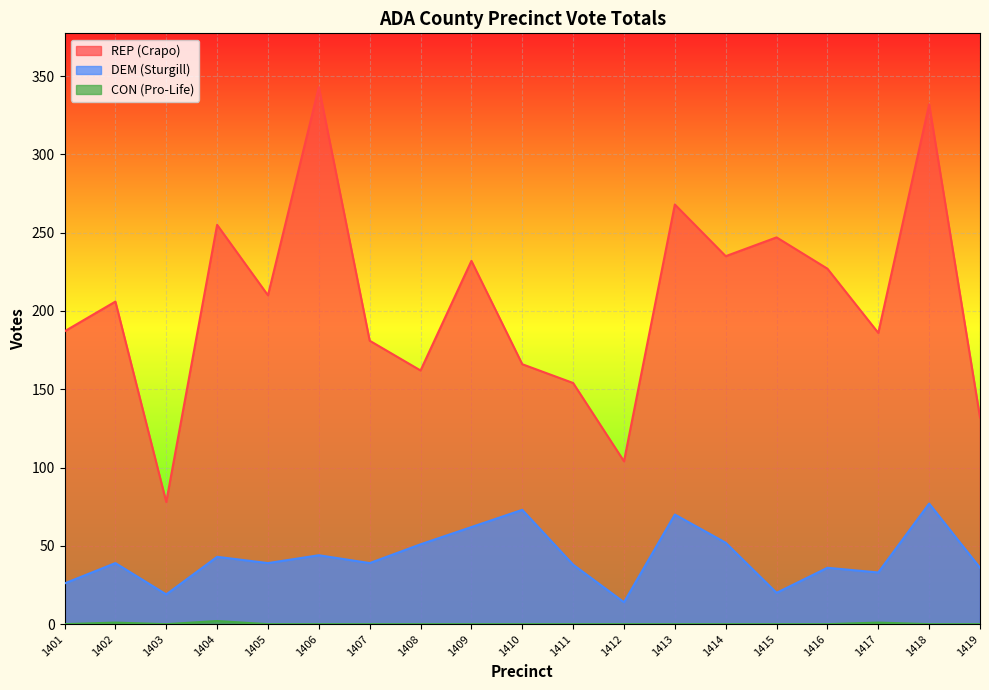

At which category does CON (Pro-Life) reach its first local peak?

1402